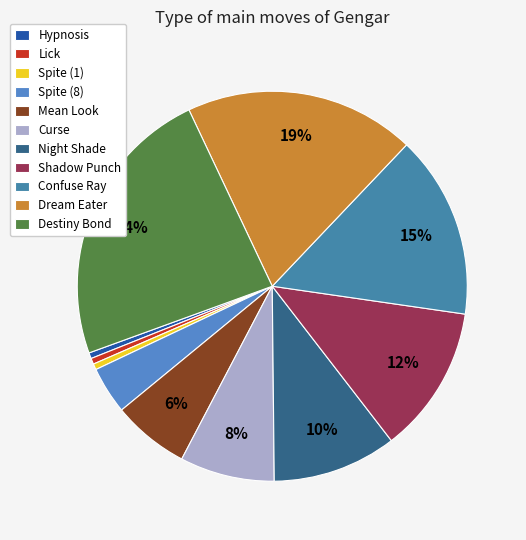

Approximately how many times larger is the value at Spite (8) compared to Destiny Bond?

0.2